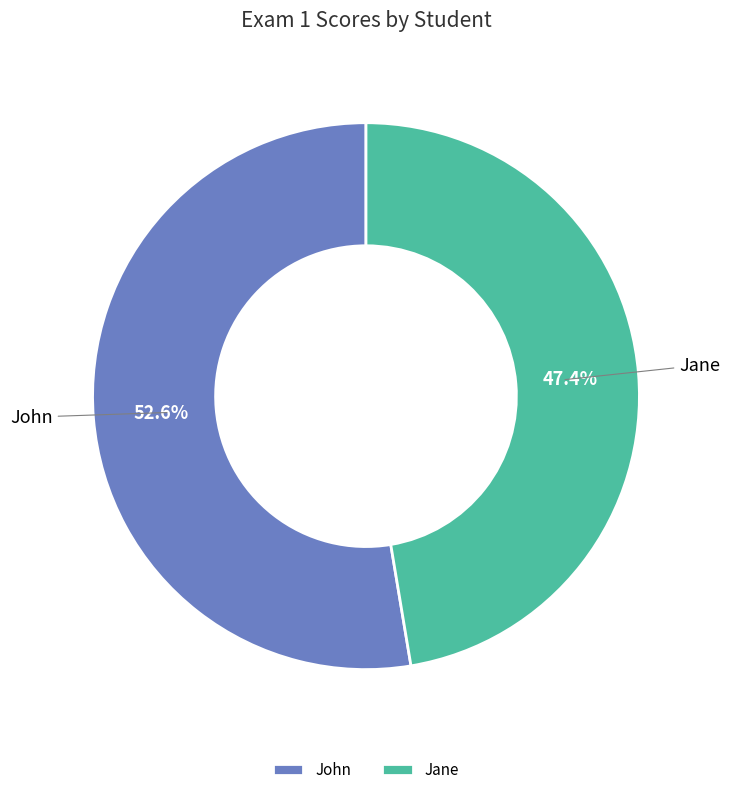

True or false: Jane accounts for 34% of the total.

False